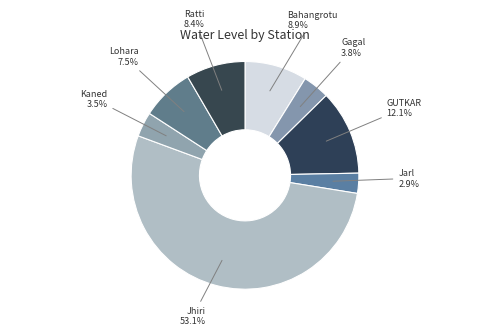

Approximately how many times larger is the value at Jhiri 53.1% compared to Bahangrotu 8.9%?

6.0